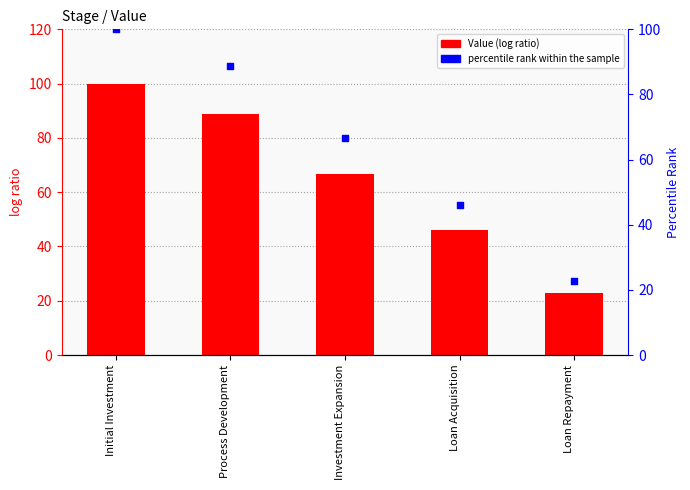

Which series has the largest Y range (max minus min)?

Value